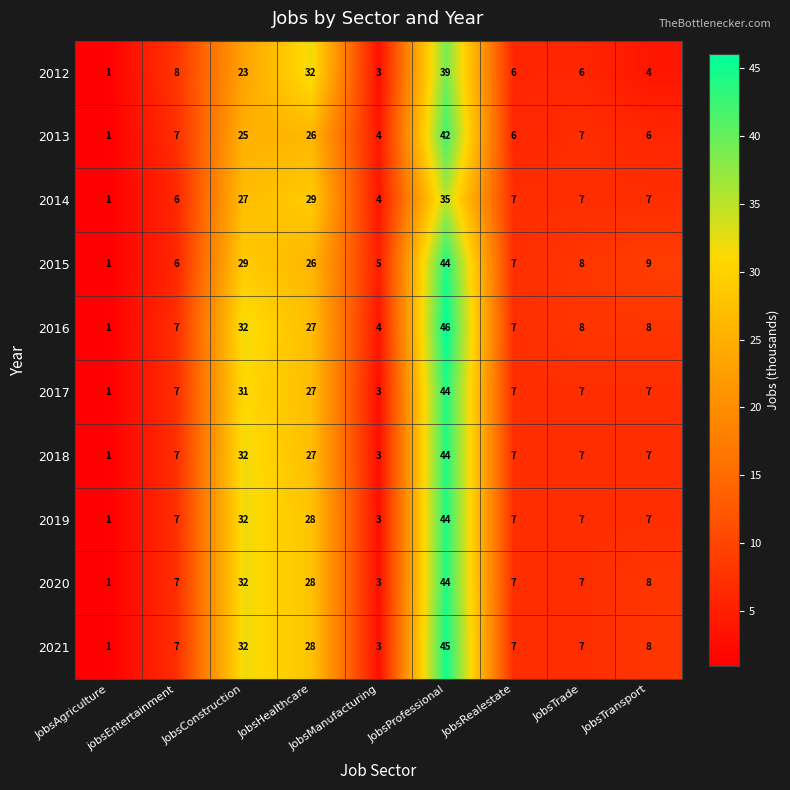

Which series has the widest spread of values?

2016